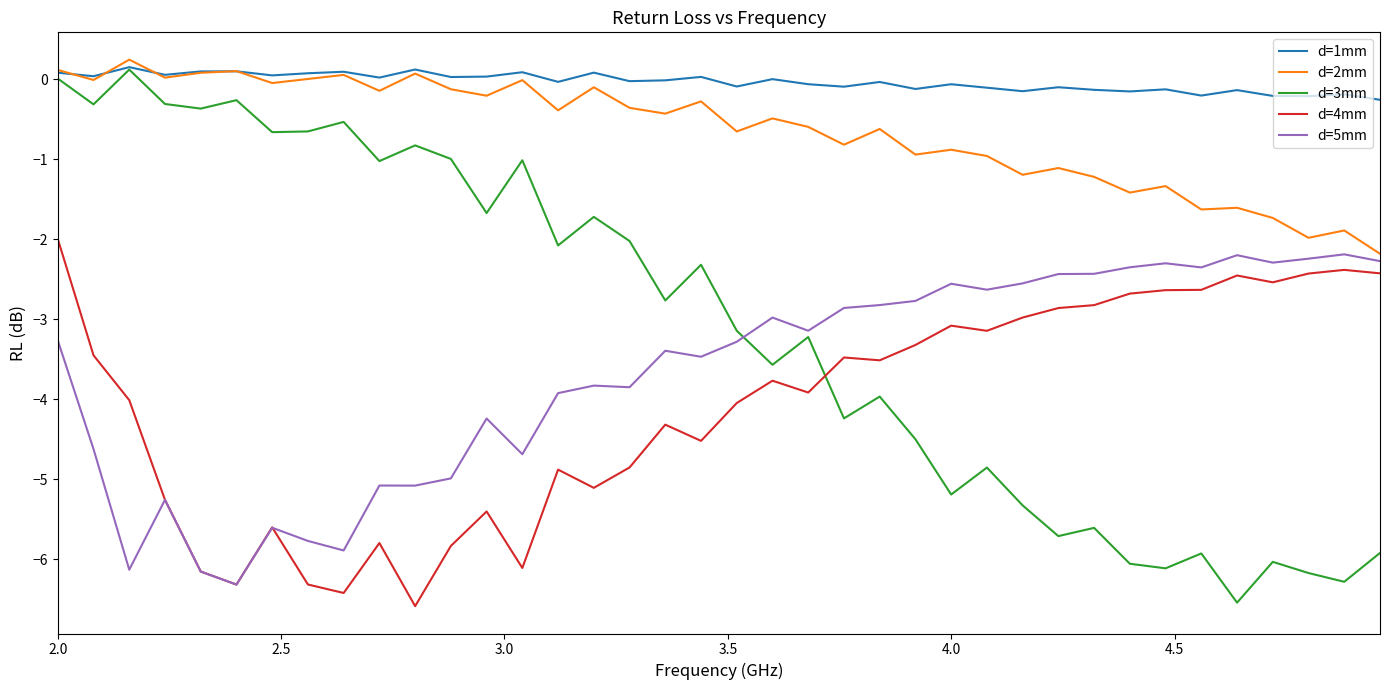

What is the lowest value of the d=5mm series?

-6.3